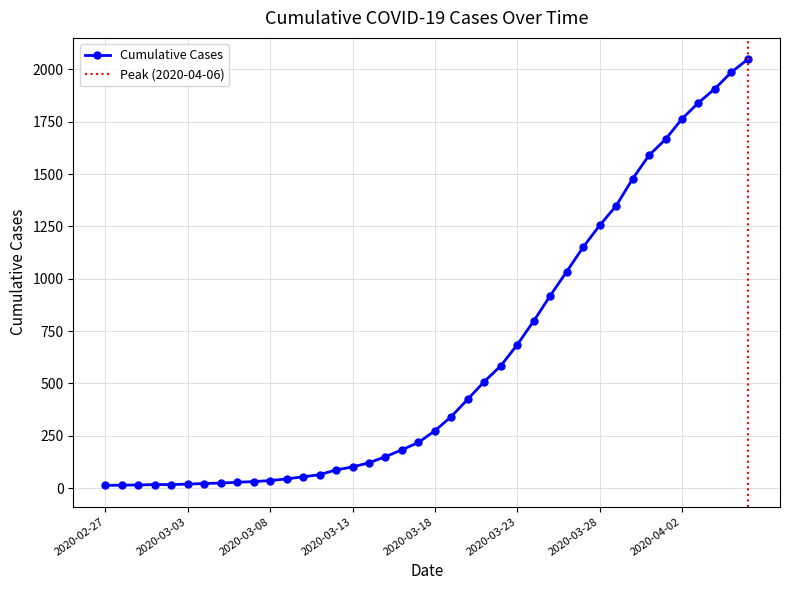

At which label does the data first exceed 274?

2020-03-19